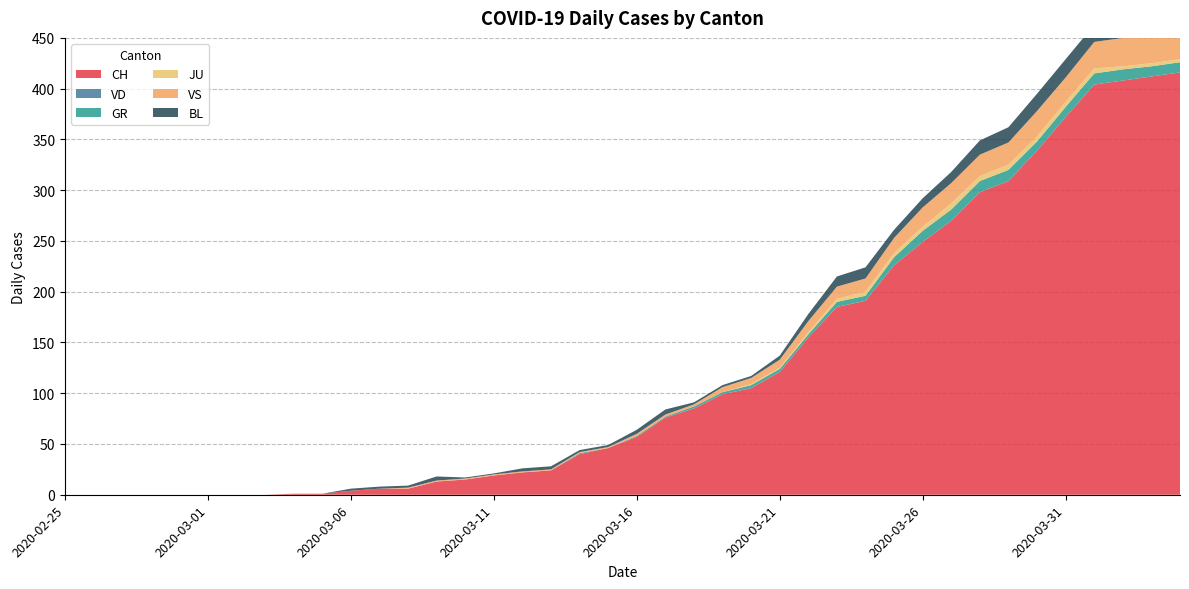

Reading right to left, extract all data points from this chart.

CH: 416	412	408	404	372	339	309	298	270	249	226	191	185	155	121	105	99	85	76	57	46	40	24	22	19	15	13	6	6	4	1	1	0	0	0	0	0	0	0	0
VD: 0	0	0	0	0	0	0	0	0	0	0	0	0	0	0	0	0	0	0	0	0	0	0	0	0	0	0	0	0	0	0	0	0	0	0	0	0	0	0	0
GR: 10	10	11	11	10	9	11	11	11	11	8	5	5	3	3	3	2	2	1	1	0	1	0	0	0	0	0	0	0	0	0	0	0	0	0	0	0	0	0	0
JU: 3	3	3	5	5	5	5	5	6	4	4	4	3	2	1	1	0	0	0	0	0	0	0	0	0	0	0	0	0	0	0	0	0	0	0	0	0	0	0	0
VS: 28	26	28	26	24	25	22	21	20	19	15	13	12	11	8	6	5	2	2	2	1	1	1	1	1	1	1	1	0	0	0	0	0	0	0	0	0	0	0	0
BL: 19	18	18	17	18	17	15	14	11	9	8	11	10	7	4	2	2	2	5	4	2	2	3	3	1	1	4	2	2	2	0	0	0	0	0	0	0	0	0	0